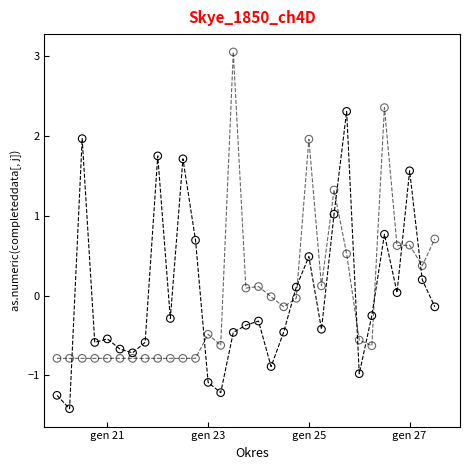

Across all data points, what is the range of X values (max minus min)?

30.0